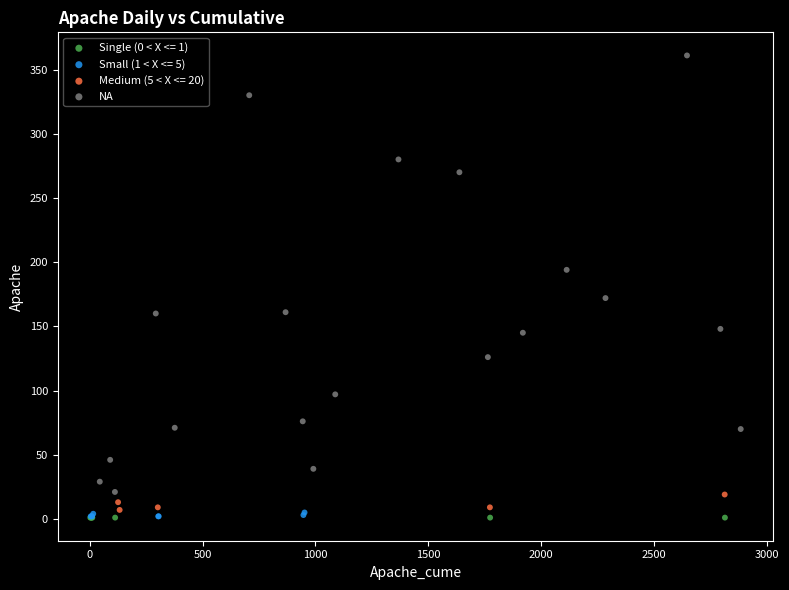

Which series contains the highest Y value?

NA